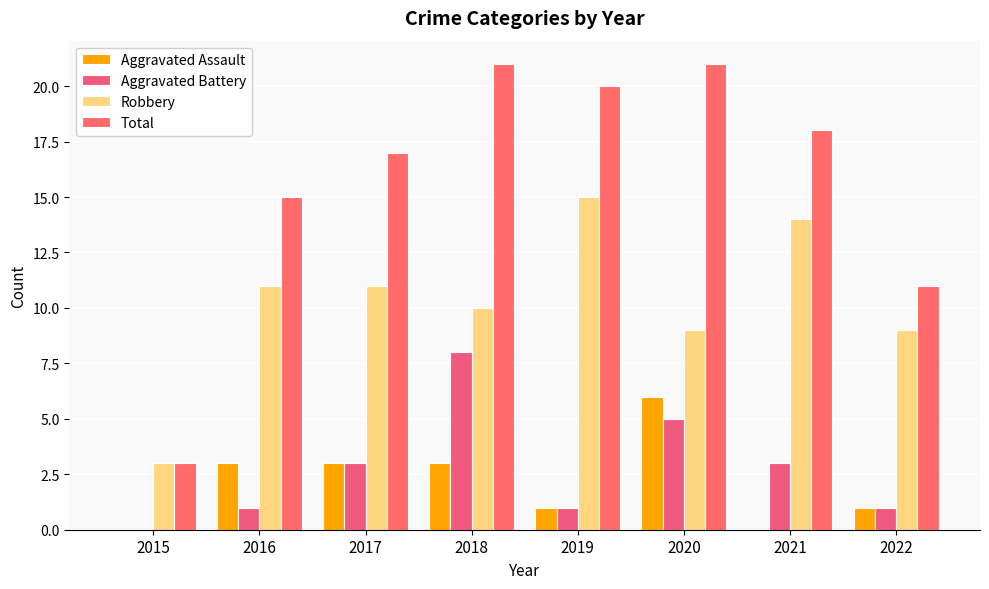

What is the spread (max minus min) of values at 2022?

10